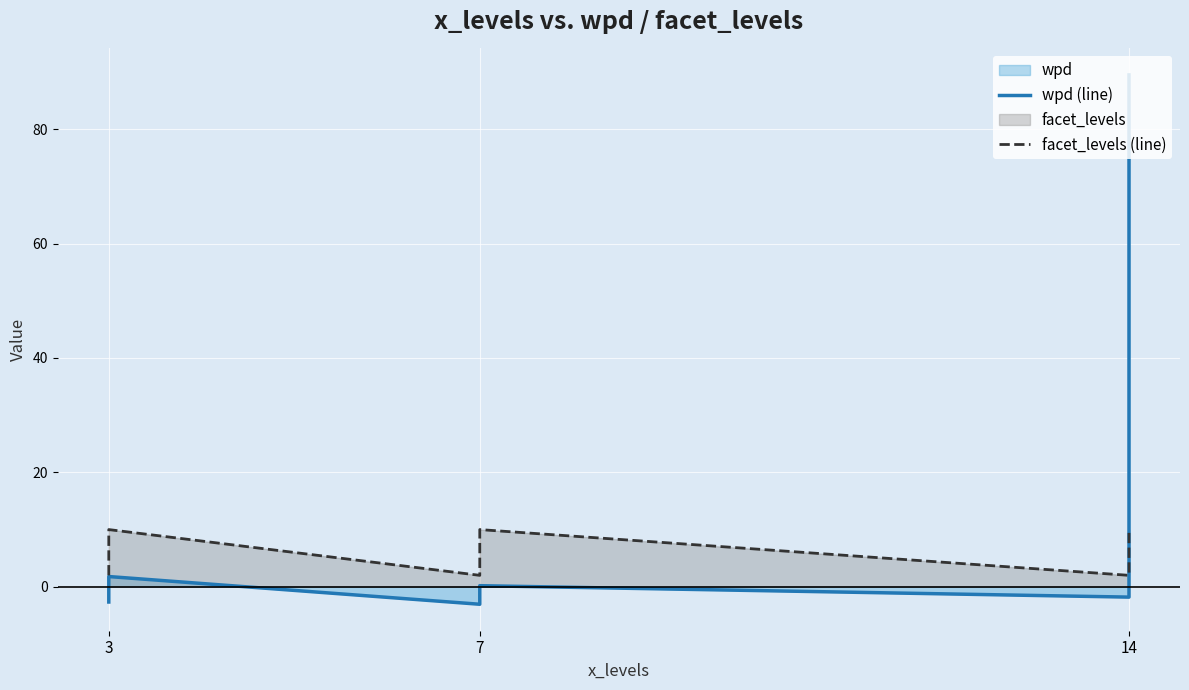

Between 7 and 14, which is larger?

14